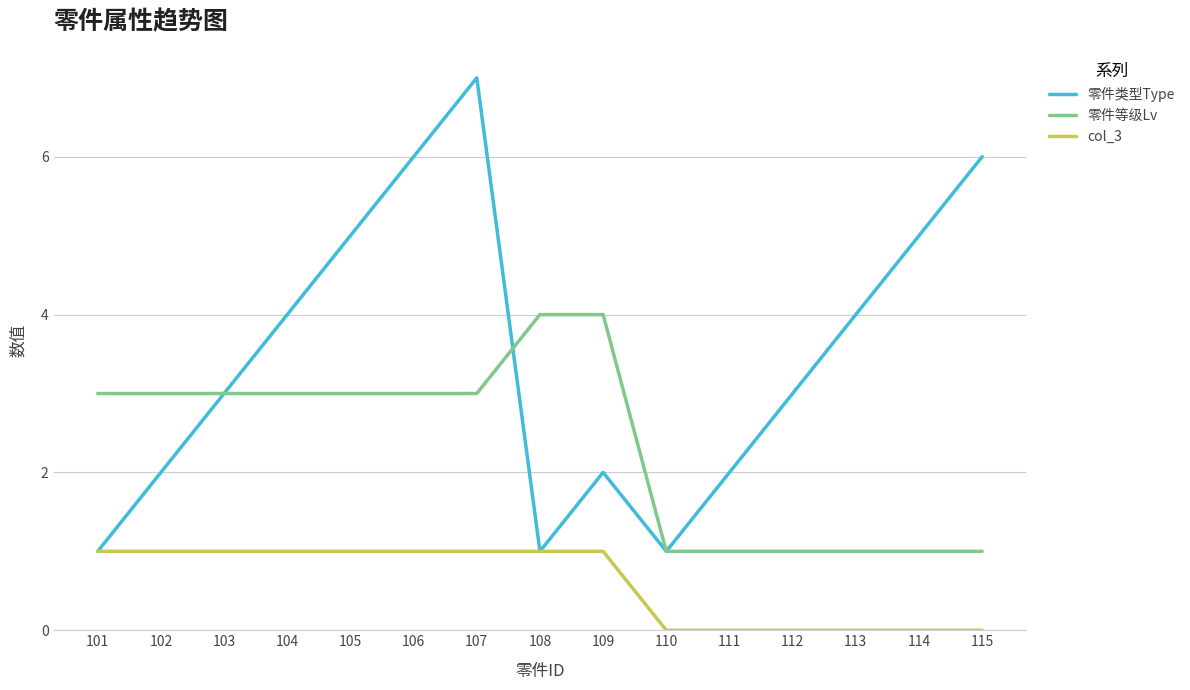

List the series in order of their peak value, highest first.

零件类型Type, 零件等级Lv, col_3